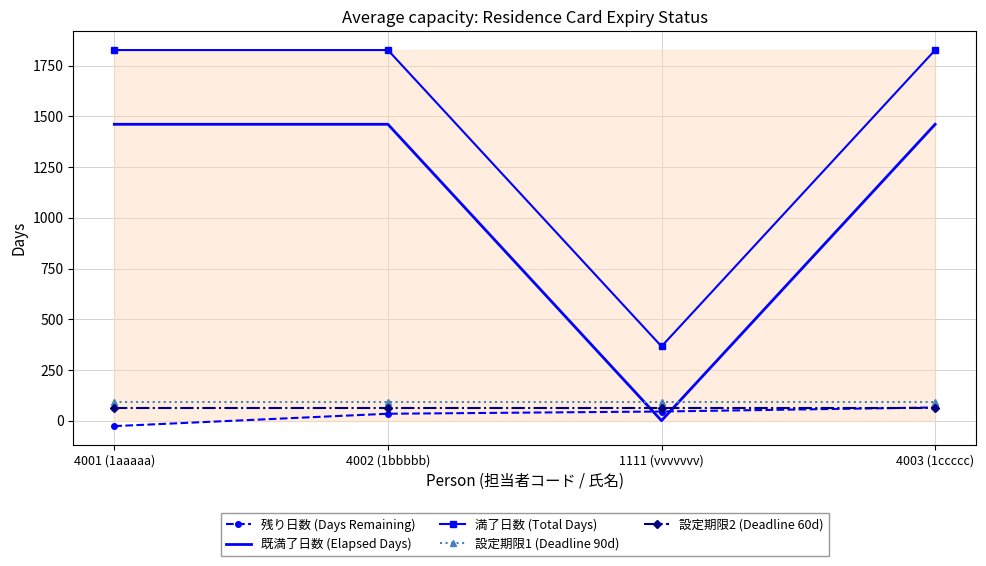

The 満了日数 (Total Days) series shows 855 at 4001 (1aaaaa). True or false?

False